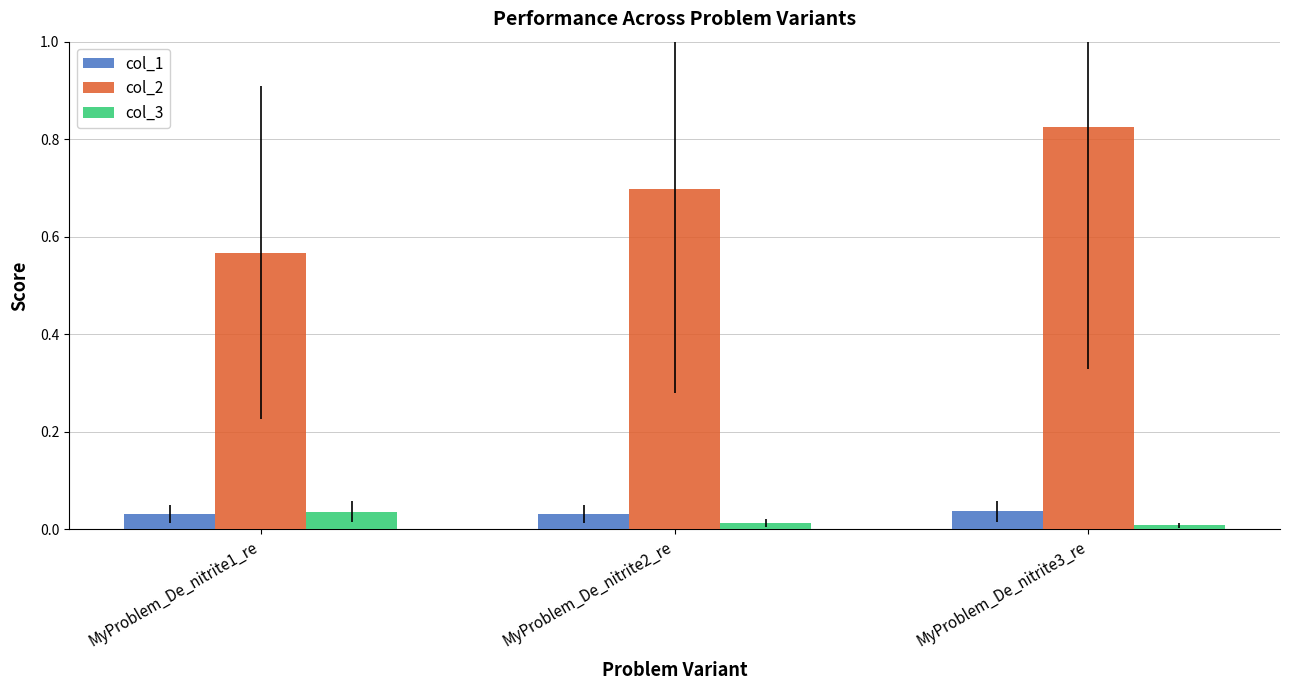

The col_3 series shows 0.0 at MyProblem_De_nitrite2_re. True or false?

True